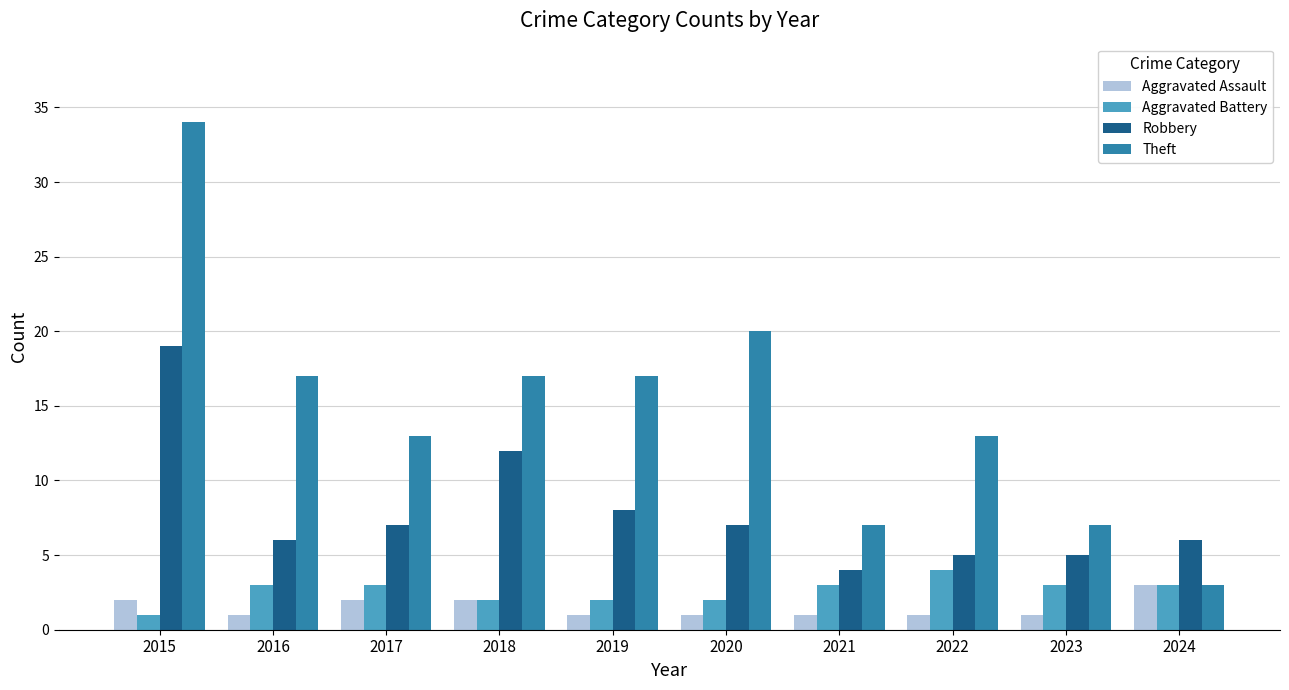

What is the sum of the Aggravated Battery values at 2024 and 2015?

4